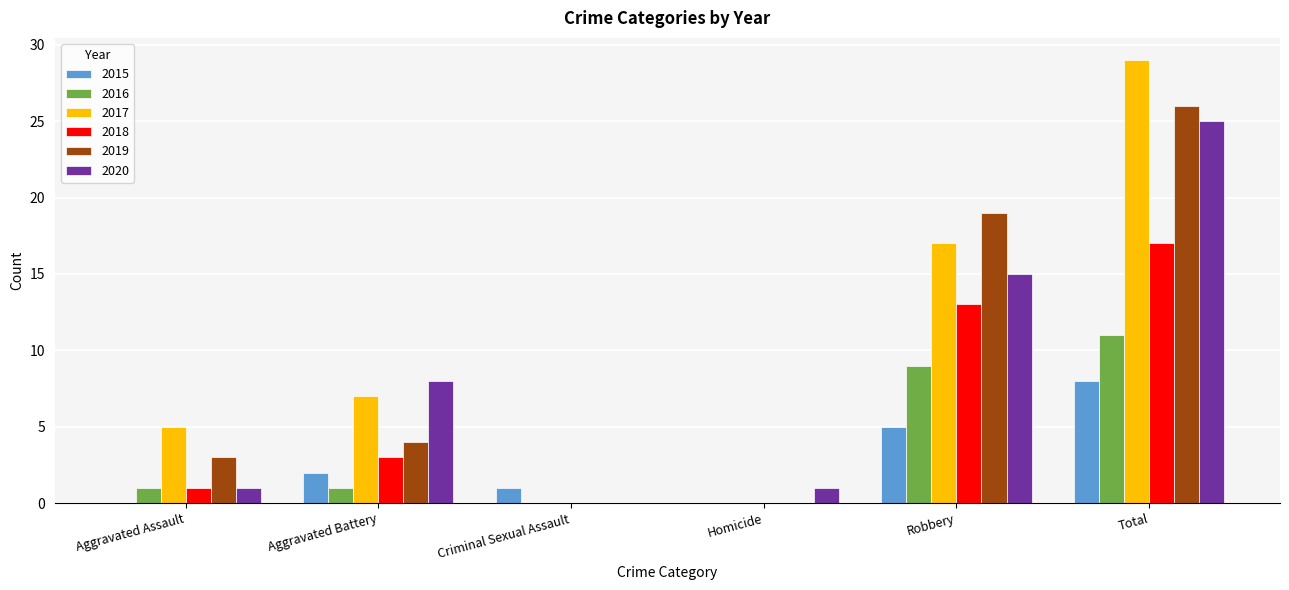

Is the value of 2020 at Robbery greater than the value of 2017 at Total?

No